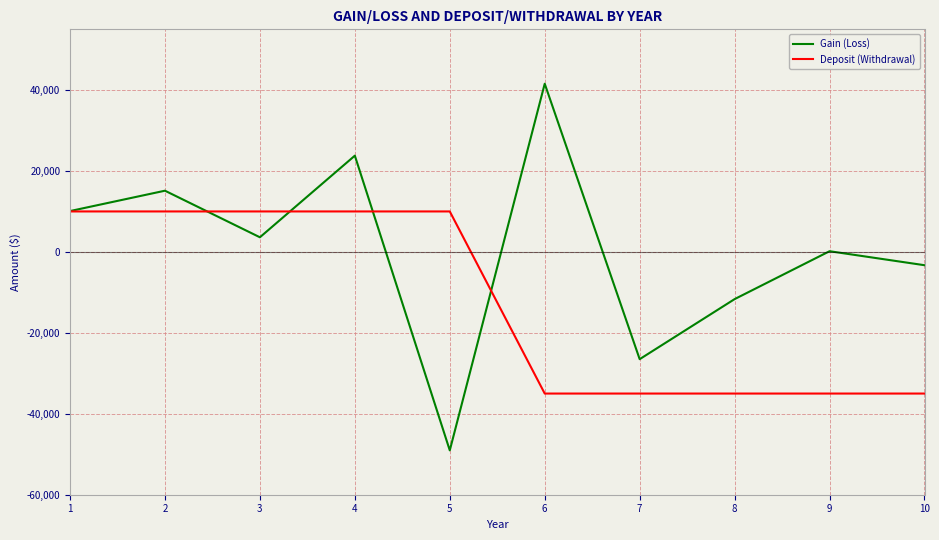

At which label is Gain (Loss) closest to -3740?

10